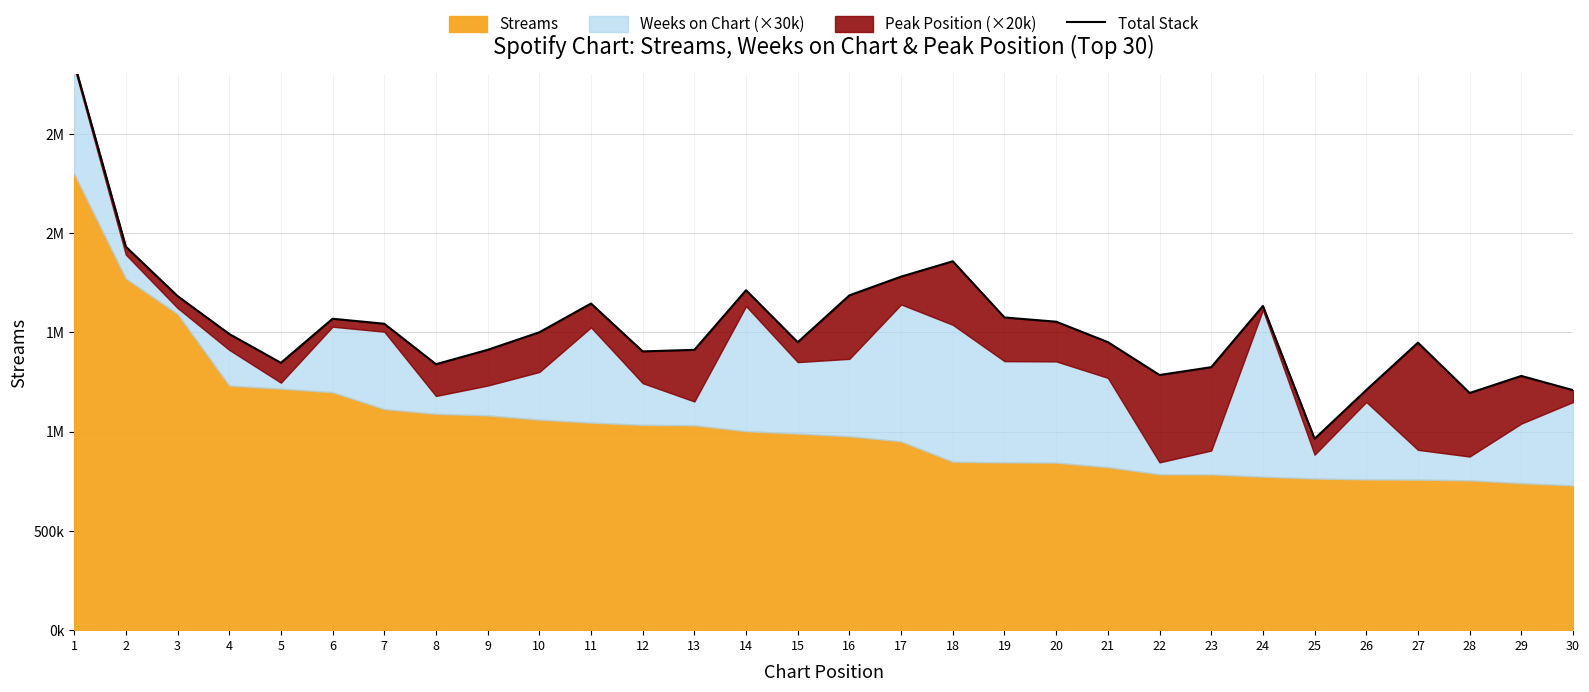

Between 1 and 11, which is larger?

1